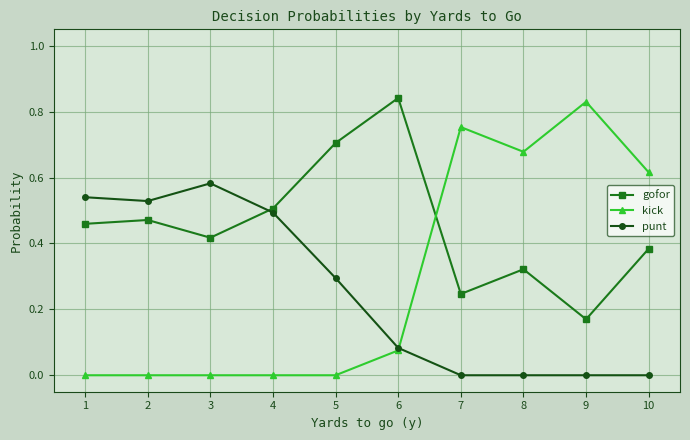

Which series has the widest spread of values?

kick